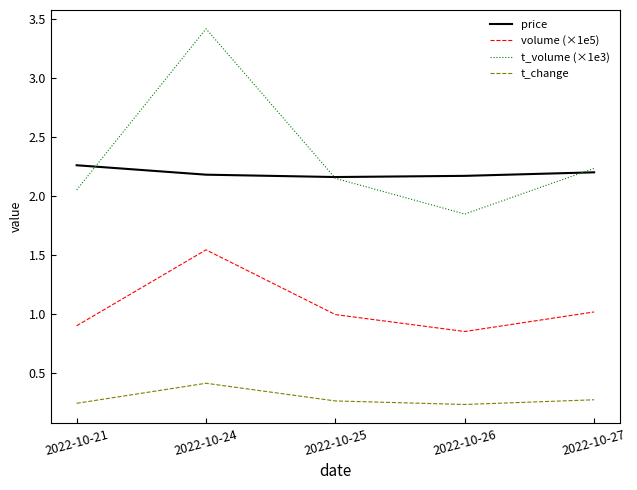

Between which two adjacent categories do price and t_volume (×1e3) first intersect?

2022-10-21 and 2022-10-24